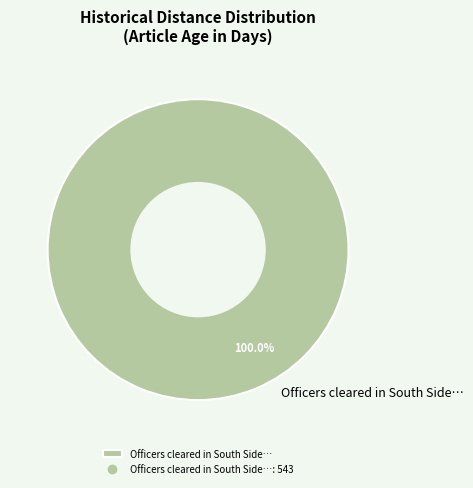

Rank the categories by value from highest to lowest.

Officers cleared in South Side…